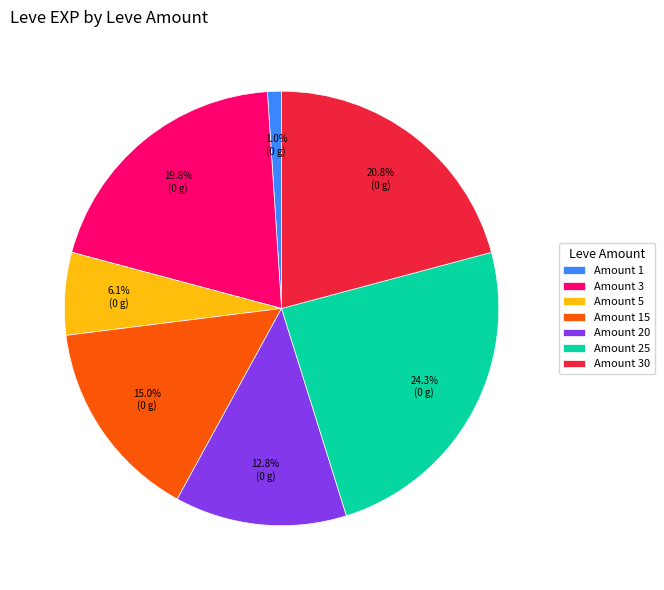

Rank the categories by value from highest to lowest.

Amount 25, Amount 30, Amount 3, Amount 15, Amount 20, Amount 5, Amount 1